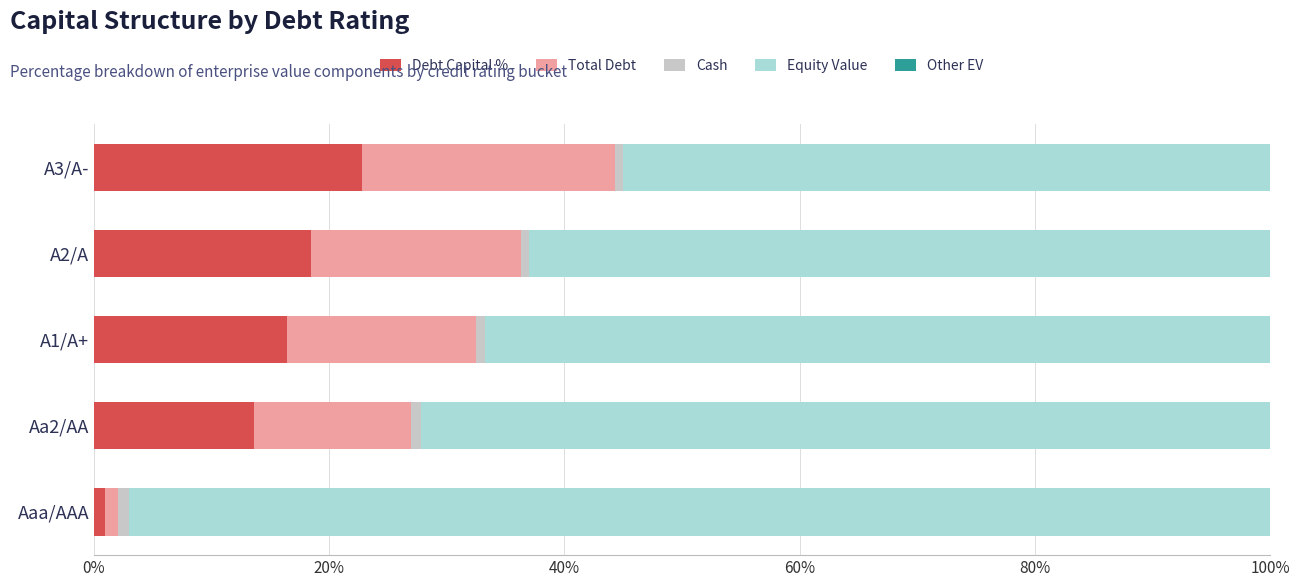

True or false: Debt Capital % has a value of 32.3 at A2/A.

False